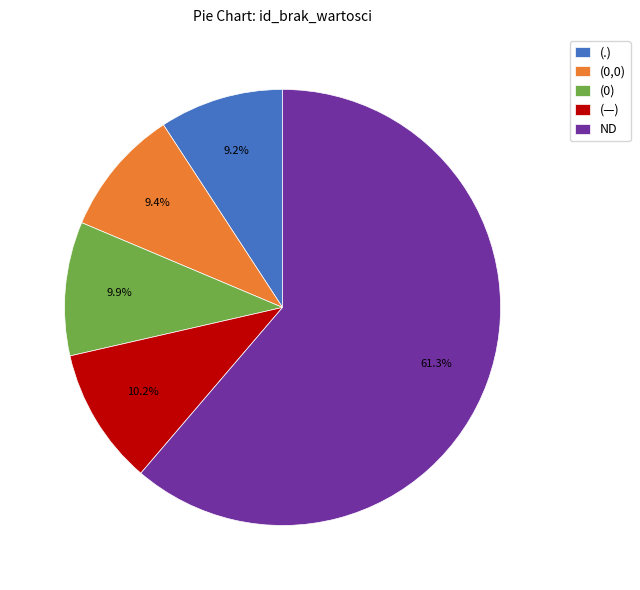

What portion of the pie excludes (0)?

90.1%